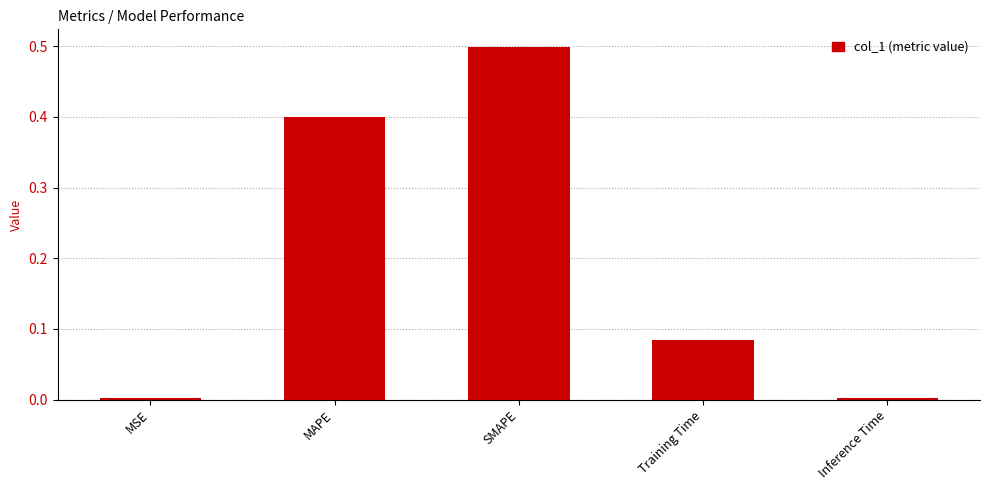

Which category has the highest value across all series?

SMAPE